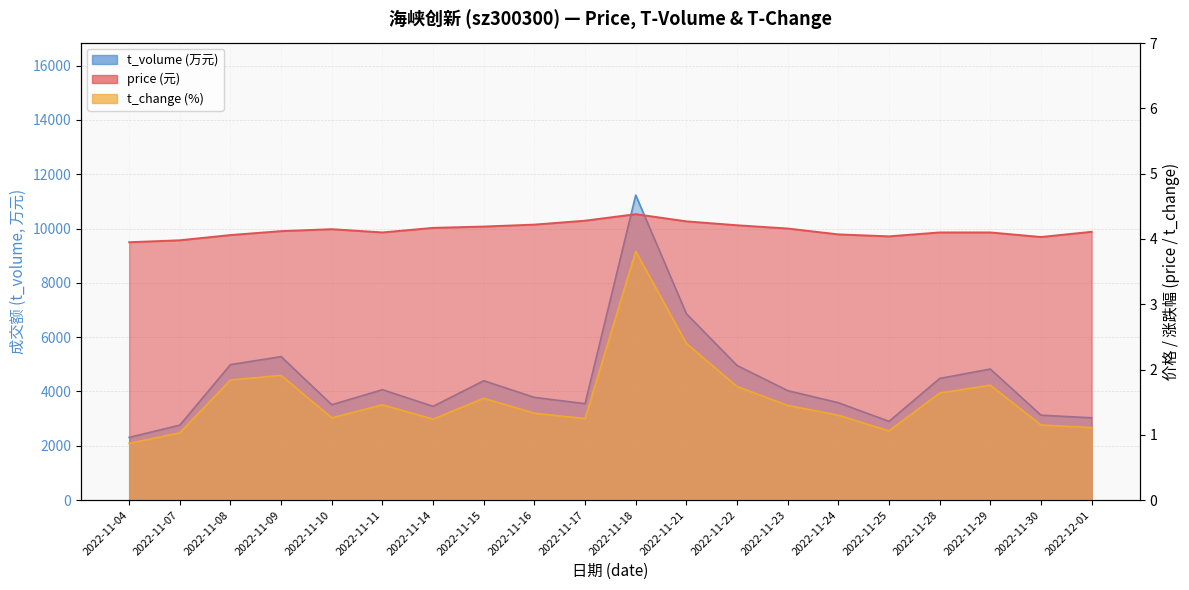

What is the maximum value for t_change?

3.8